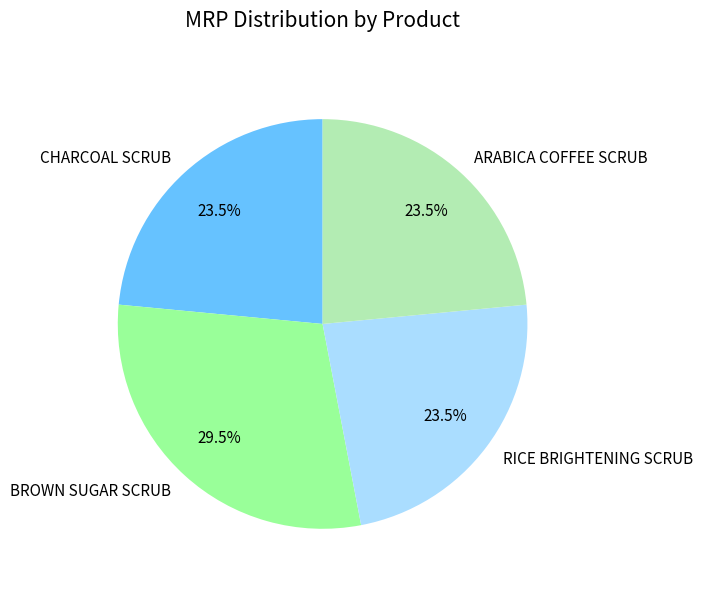

What is the largest slice in the pie chart?

BROWN SUGAR SCRUB